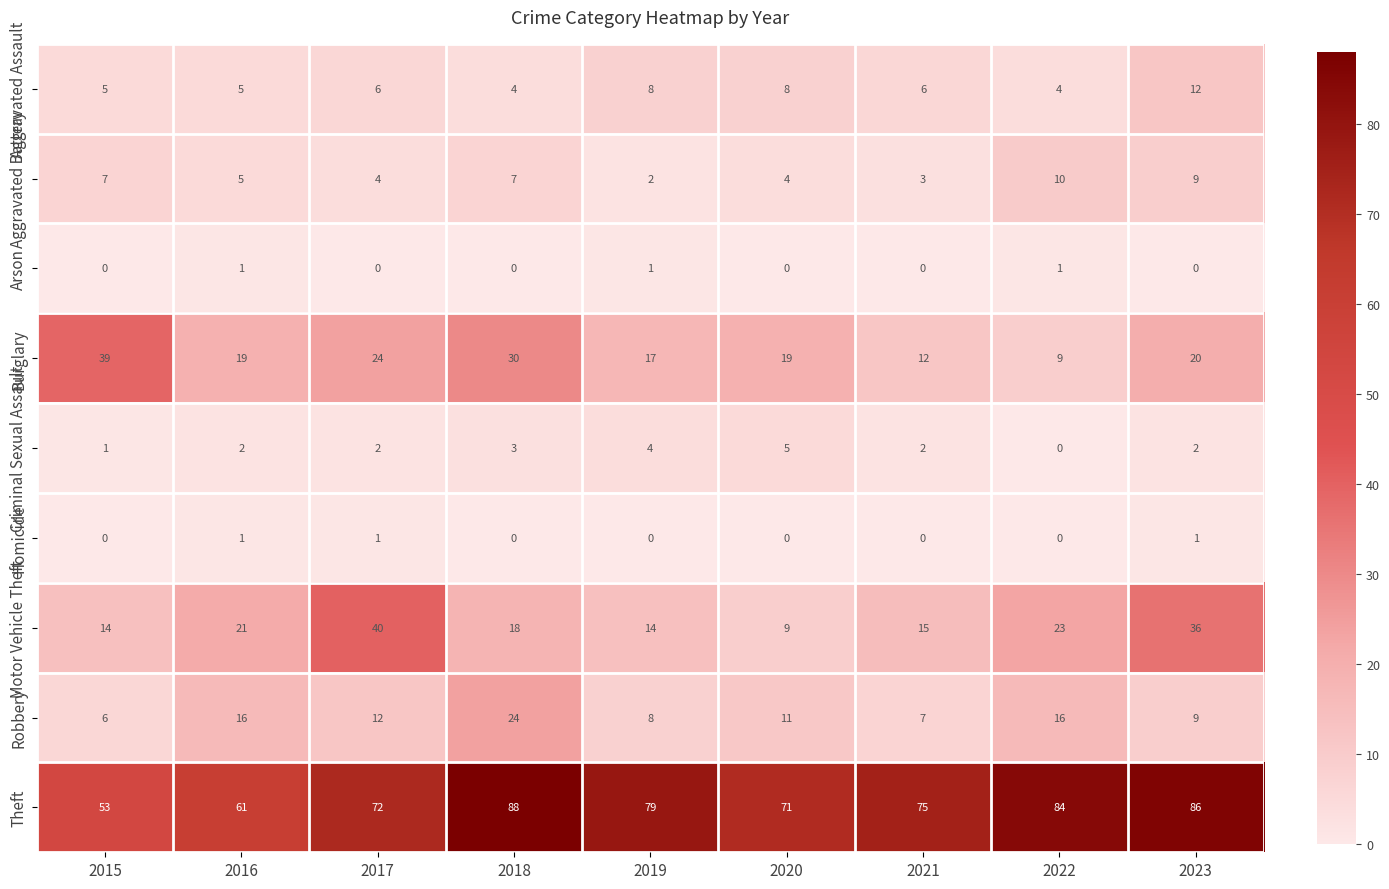

Count the Aggravated Assault values in the range 5 to 8.

6